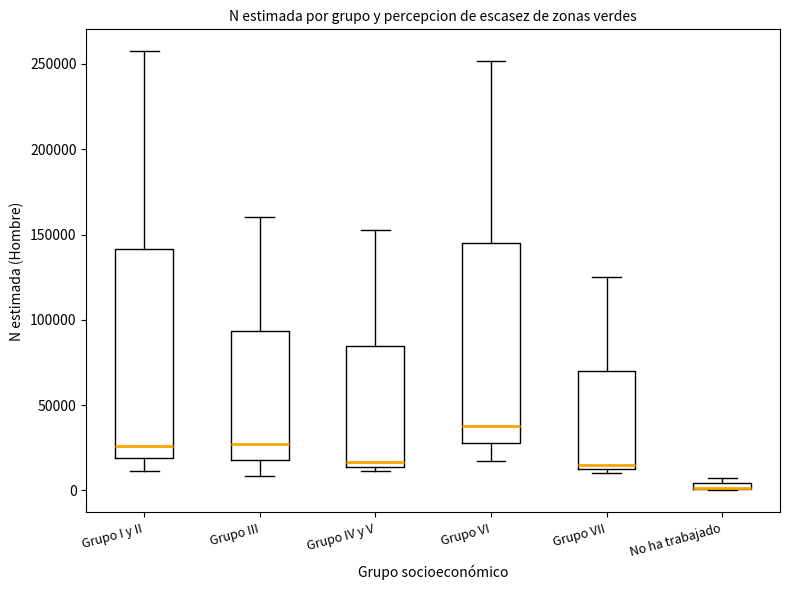

Which box is the tallest, from its lower edge to its upper edge?

Grupo I y II